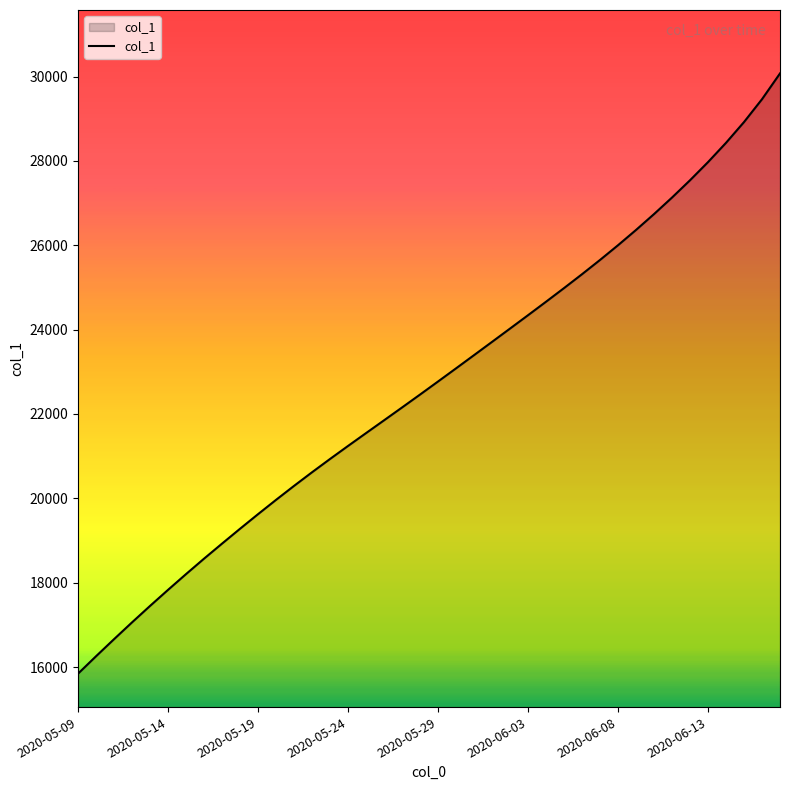

What is the maximum value shown in the chart?

30073.5